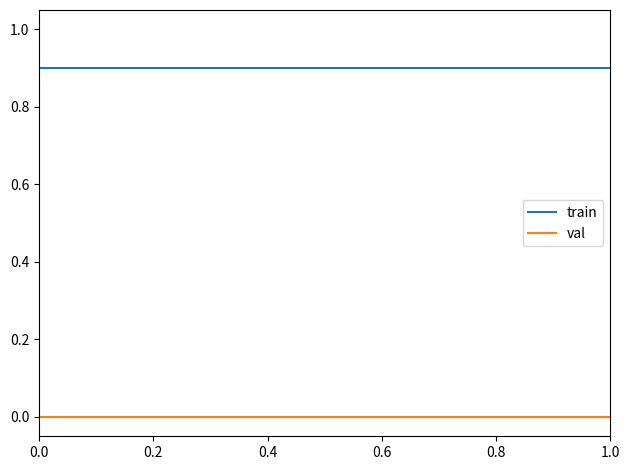

List the series in order of their peak value, lowest first.

val, train